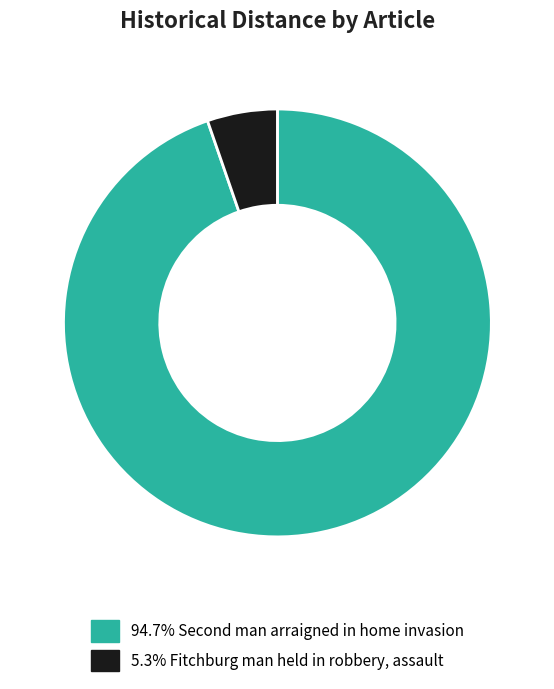

Is there a majority slice in this chart?

Yes